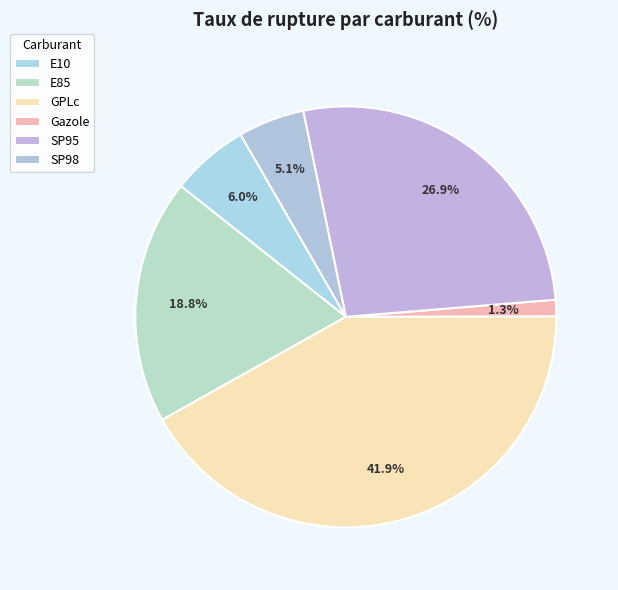

How many slices are in this pie chart?

6